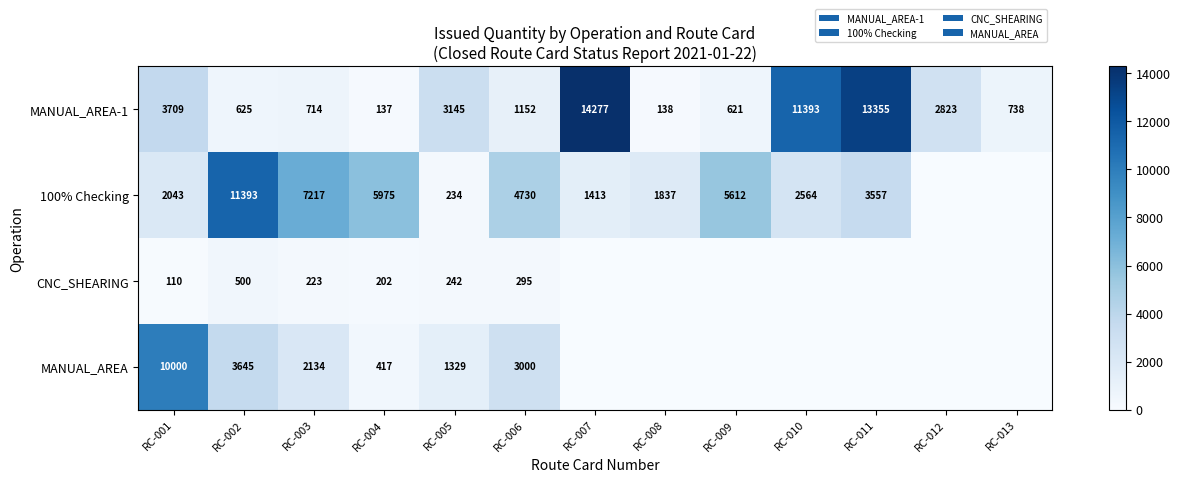

What is the maximum value for MANUAL_AREA-1?

14277